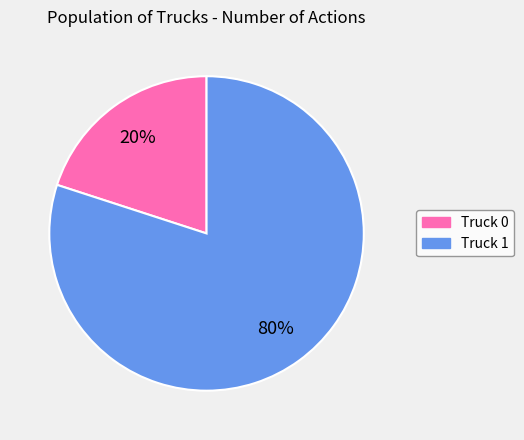

Combined, do Truck 1 and Truck 0 account for over 50%?

Yes